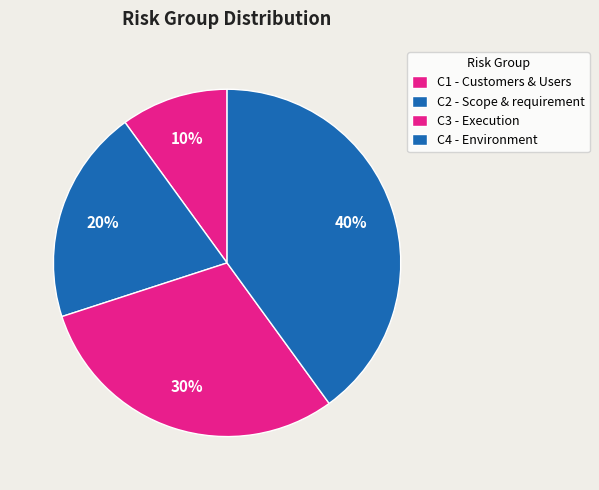

Rank the categories by value from highest to lowest.

C4 - Environment, C3 - Execution, C2 - Scope & requirement, C1 - Customers & Users